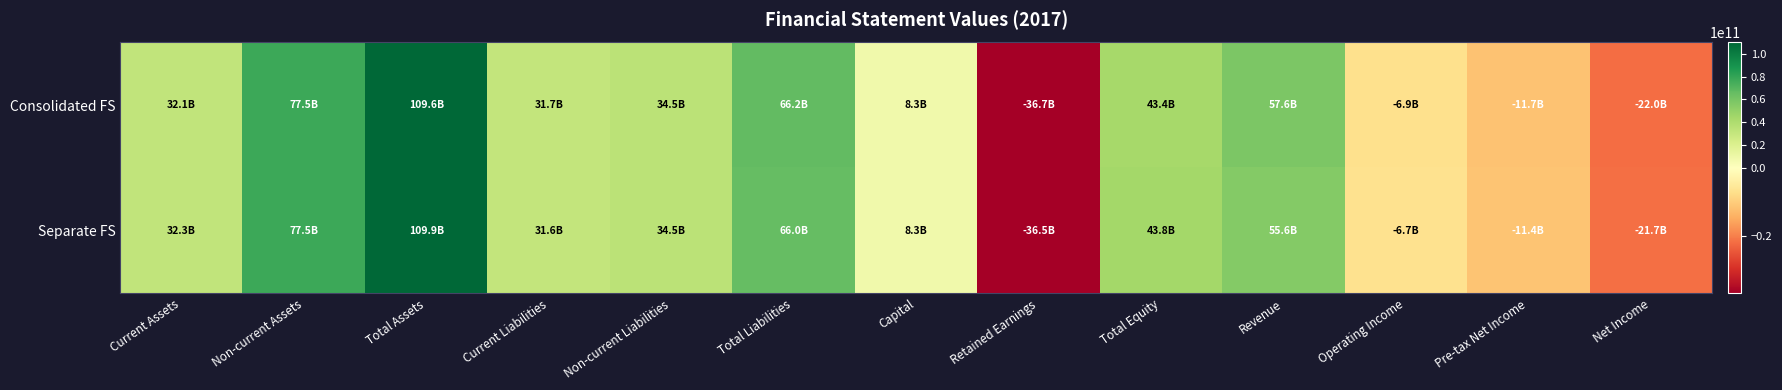

Reading left to right, what are all the values shown in this chart?

Consolidated FS: Current Assets=32121096664	Non-current Assets=77464168033	Total Assets=109585264697	Current Liabilities=31723976785	Non-current Liabilities=34474058350	Total Liabilities=66198035135	Capital=8310957500	Retained Earnings=-36702901002	Total Equity=43387229562	Revenue=57608453121	Operating Income=-6915053280	Pre-tax Net Income=-11718377694	Net Income=-22036237597
Separate FS: Current Assets=32336411586	Non-current Assets=77513658617	Total Assets=109850070203	Current Liabilities=31563651014	Non-current Liabilities=34474058350	Total Liabilities=66037709364	Capital=8310957500	Retained Earnings=-36460893441	Total Equity=43812360839	Revenue=55623062874	Operating Income=-6732786117	Pre-tax Net Income=-11374295154	Net Income=-21692155057